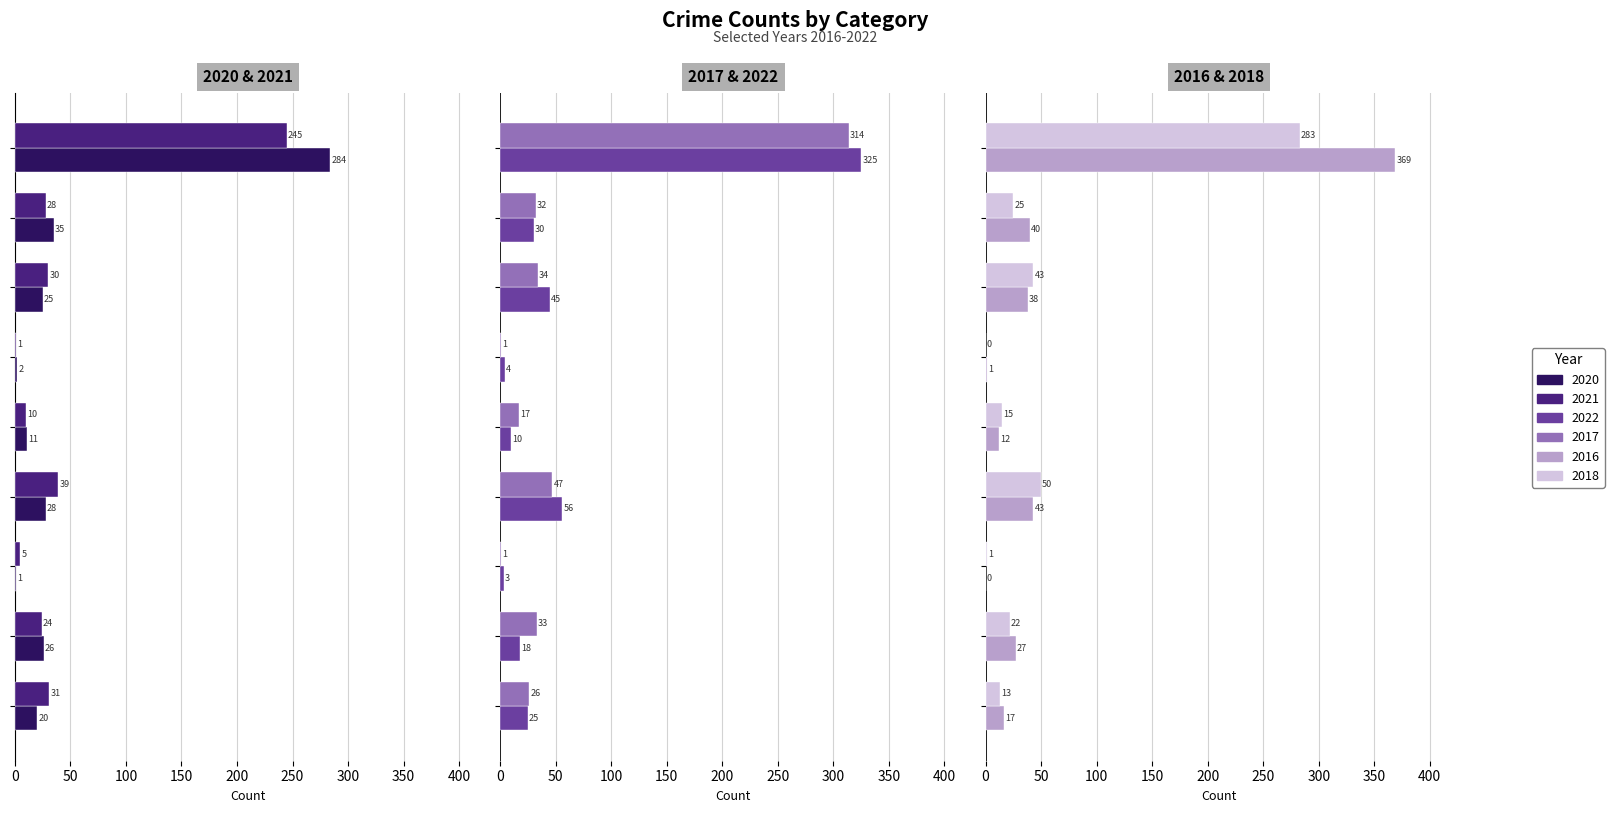

The 2020 series shows 20 at Aggravated Assault. True or false?

True